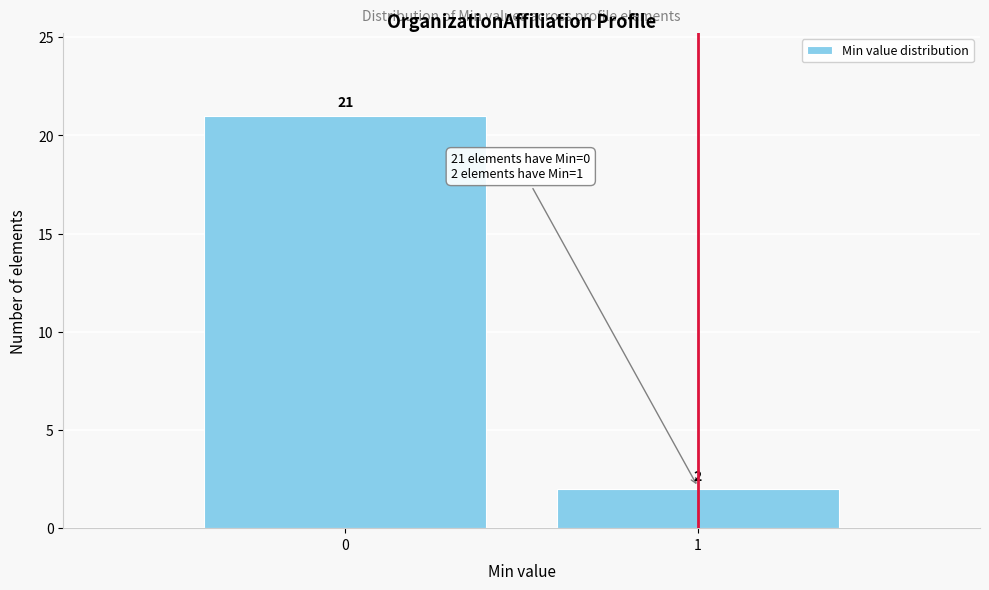

Reading left to right, list all the values displayed in this chart.

21	2